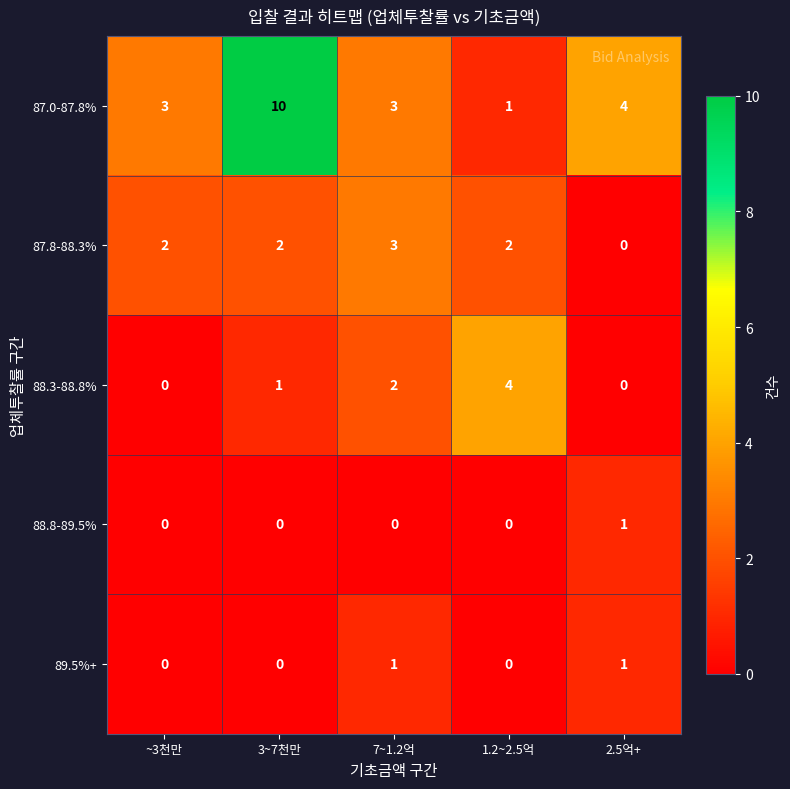

Reading left to right, extract all data points from this chart.

87.0-87.8%: ~3천만=3	3~7천만=10	7~1.2억=3	1.2~2.5억=1	2.5억+=4
87.8-88.3%: ~3천만=2	3~7천만=2	7~1.2억=3	1.2~2.5억=2	2.5억+=0
88.3-88.8%: ~3천만=0	3~7천만=1	7~1.2억=2	1.2~2.5억=4	2.5억+=0
88.8-89.5%: ~3천만=0	3~7천만=0	7~1.2억=0	1.2~2.5억=0	2.5억+=1
89.5%+: ~3천만=0	3~7천만=0	7~1.2억=1	1.2~2.5억=0	2.5억+=1